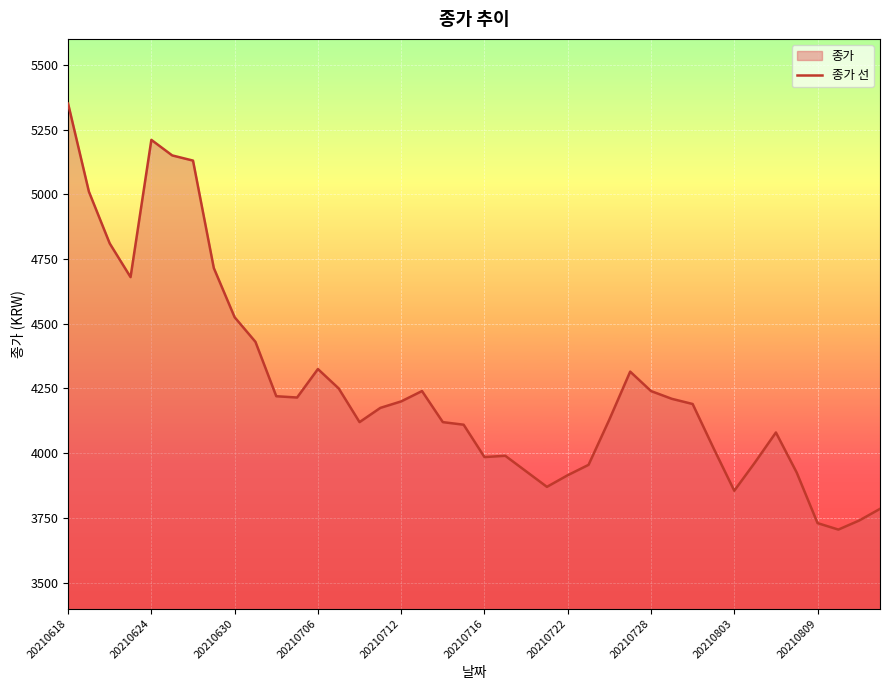

At which label is the value closest to 4527?

20210630